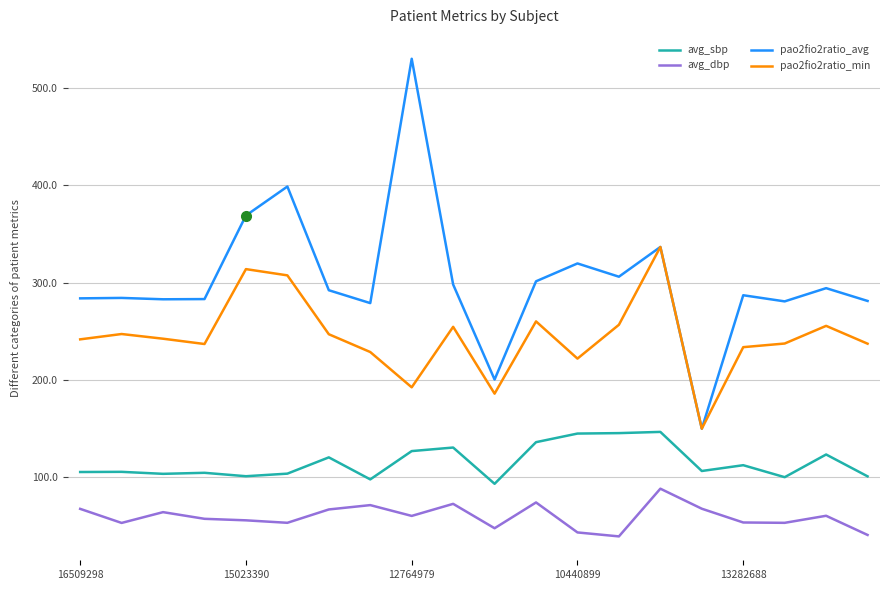

Count the number of data series in this chart.

4